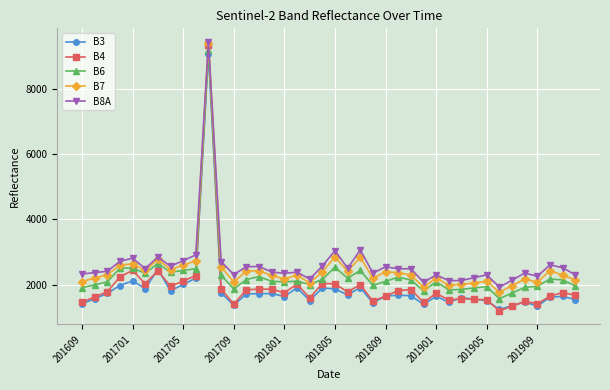

Which series has the largest range (max minus min)?

B4